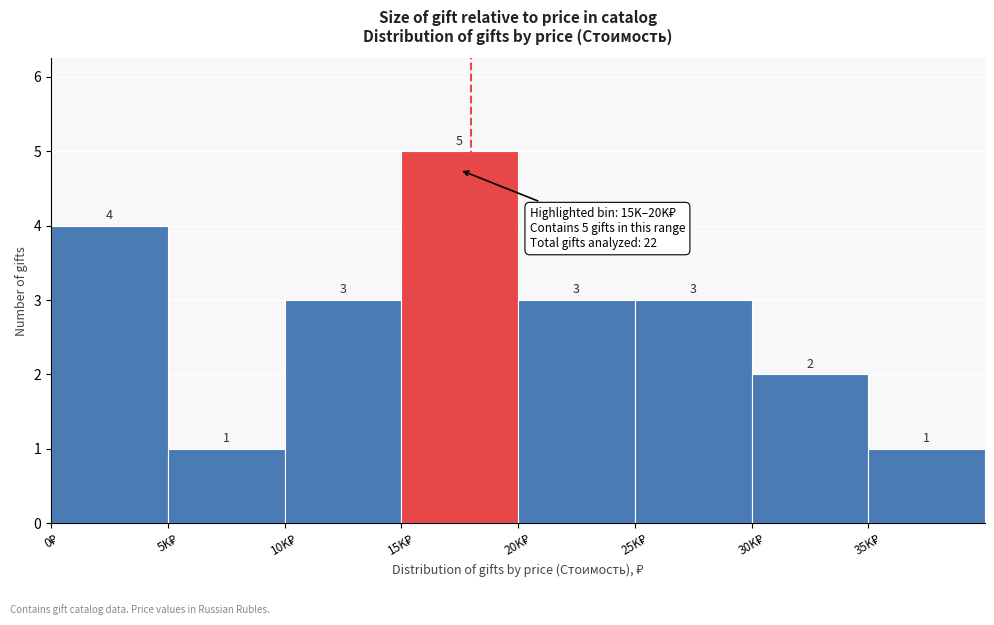

Reading right to left, transcribe all the data shown in this chart.

1	2	3	3	5	3	1	4